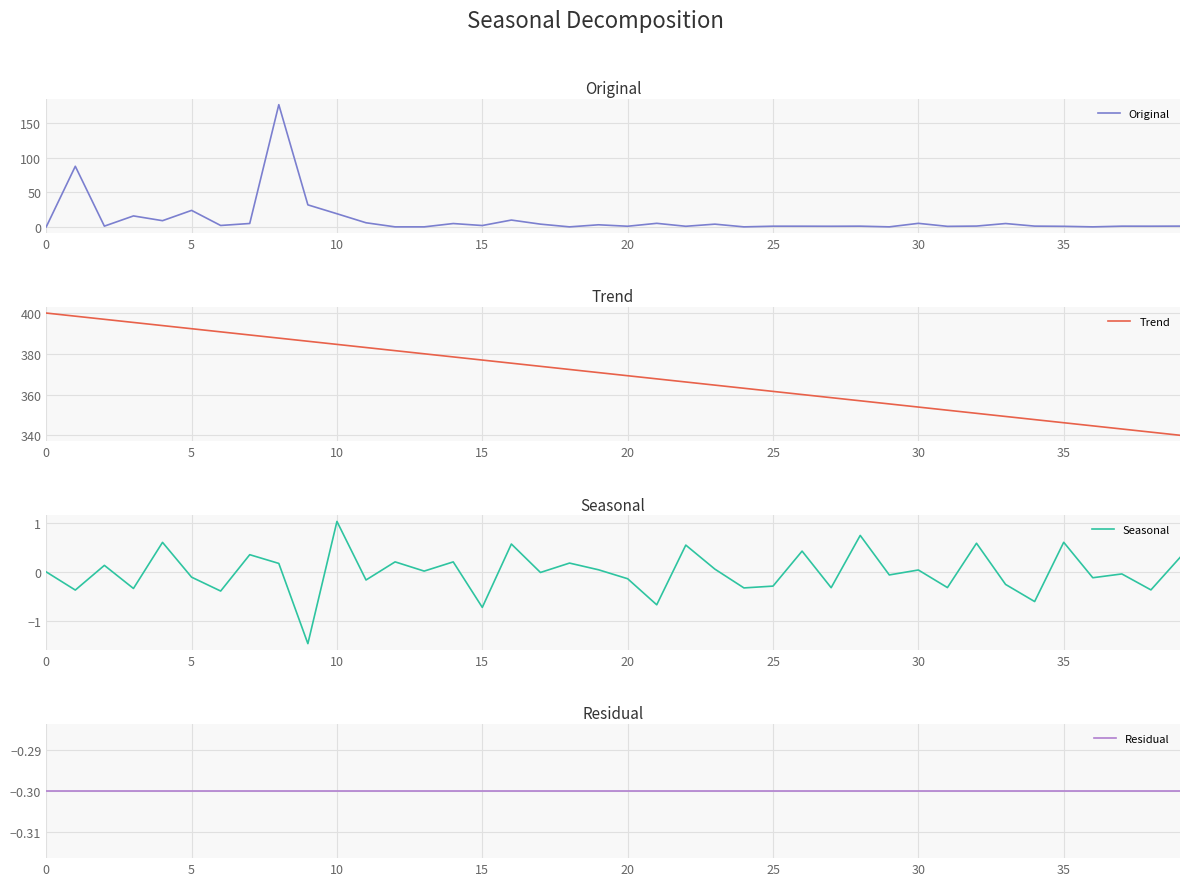

Rank the series at 35 from highest to lowest value.

Trend, Original, Seasonal, Residual